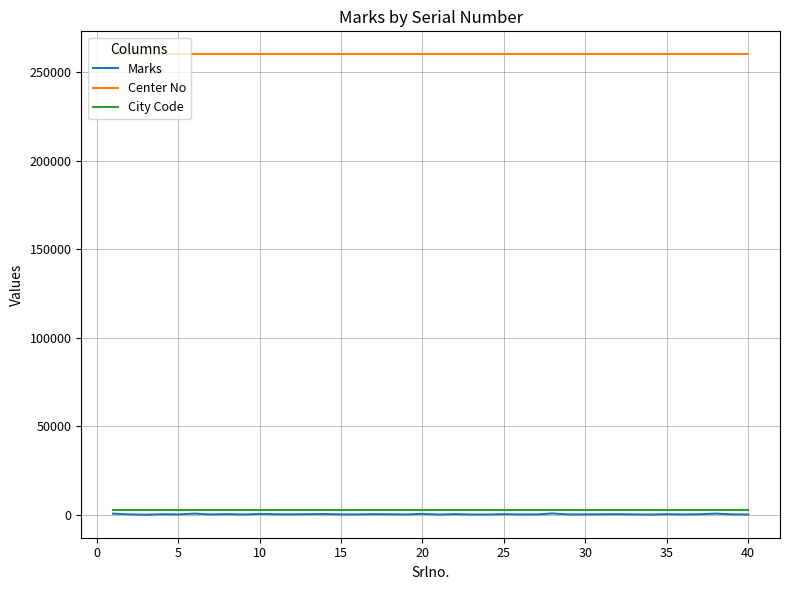

Which series has the largest total across all categories?

Center No